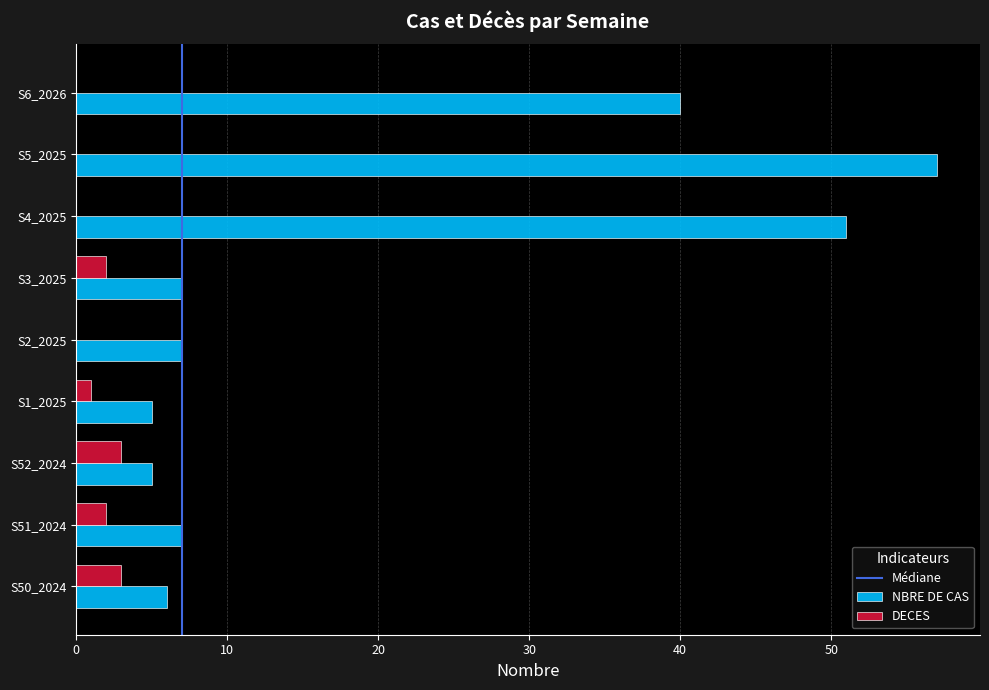

True or false: DECES has a value of 3 at S52_2024.

True